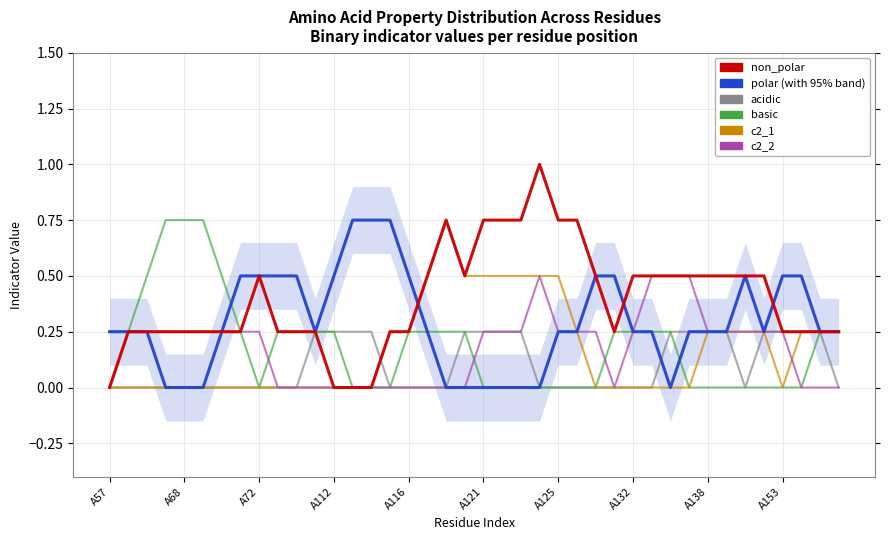

True or false: basic and c2_2 intersect in this chart.

True